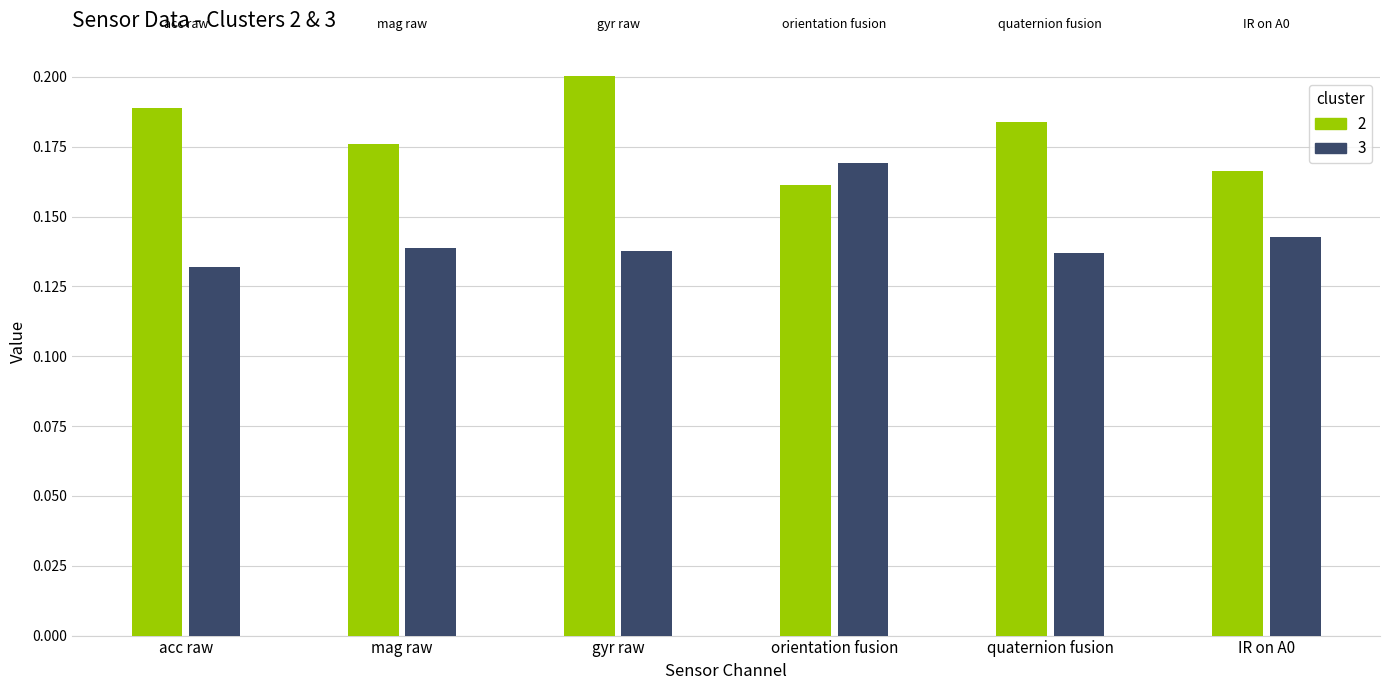

Is the value of 3 at quaternion fusion greater than the value of 2 at orientation fusion?

No